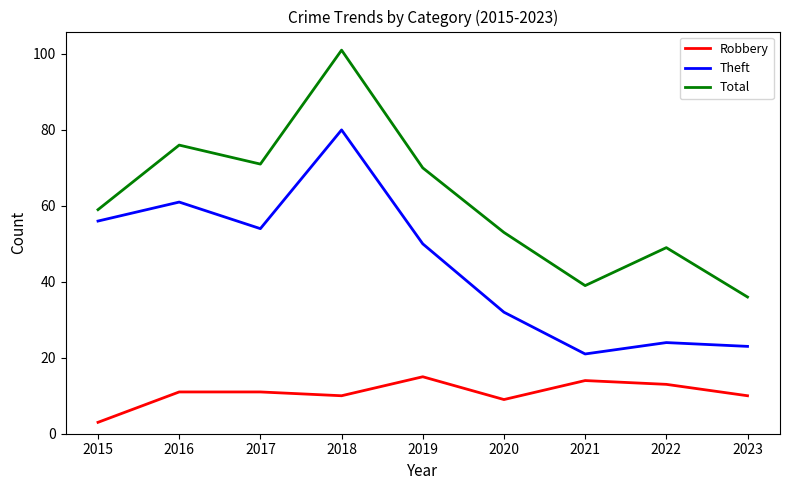

What is the average value of the Theft series?

45